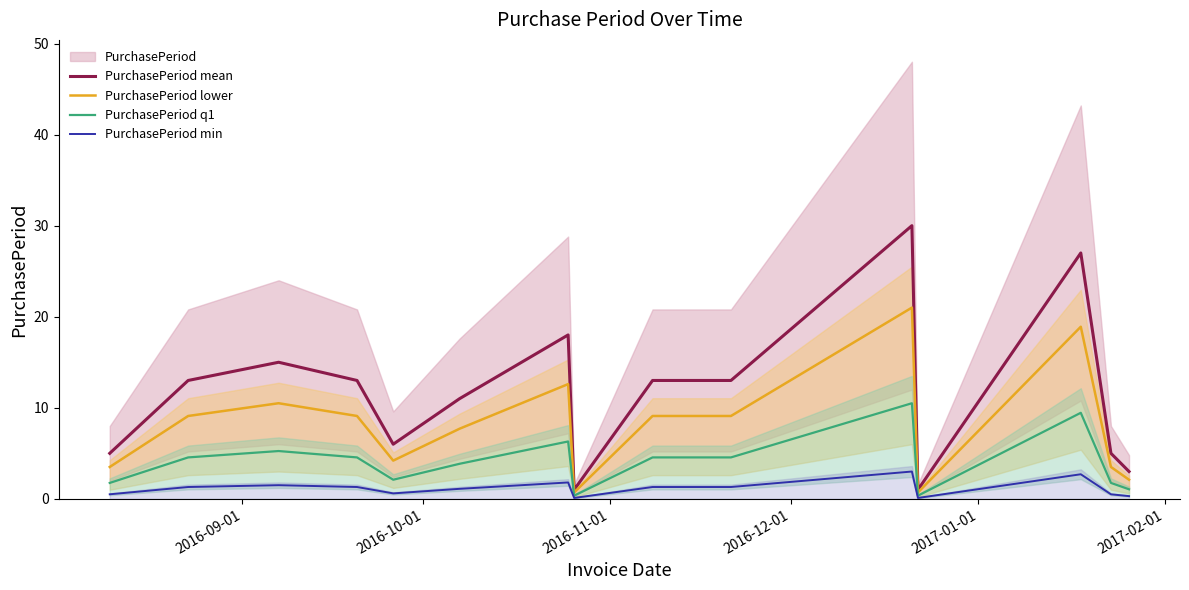

What is the minimum value for PurchasePeriod mean?

1.0